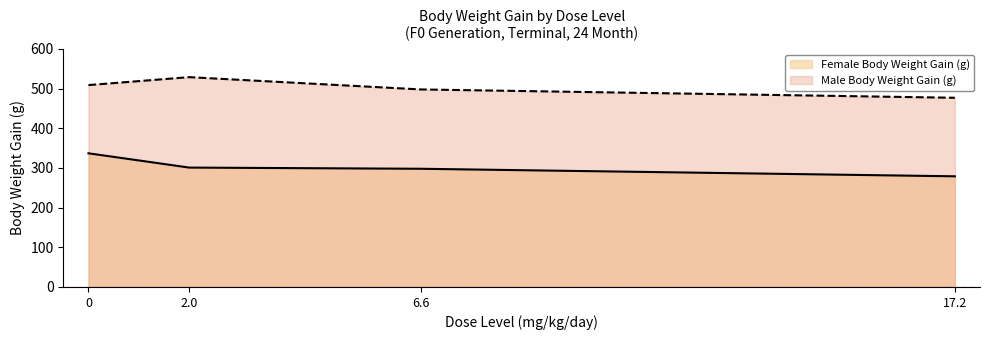

What is the average value of the Female Body Weight Gain (g) series?

304